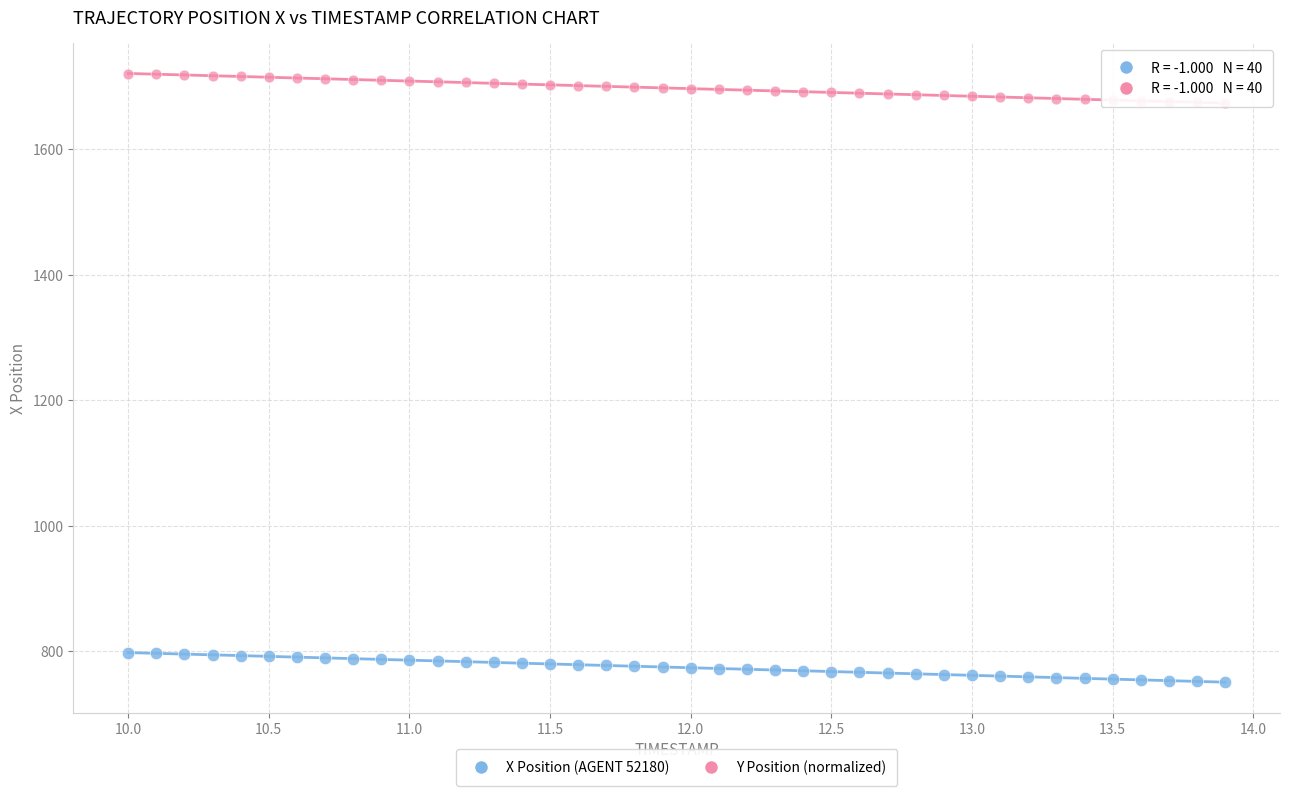

Which series reaches the minimum Y coordinate?

X Position (AGENT 52180)